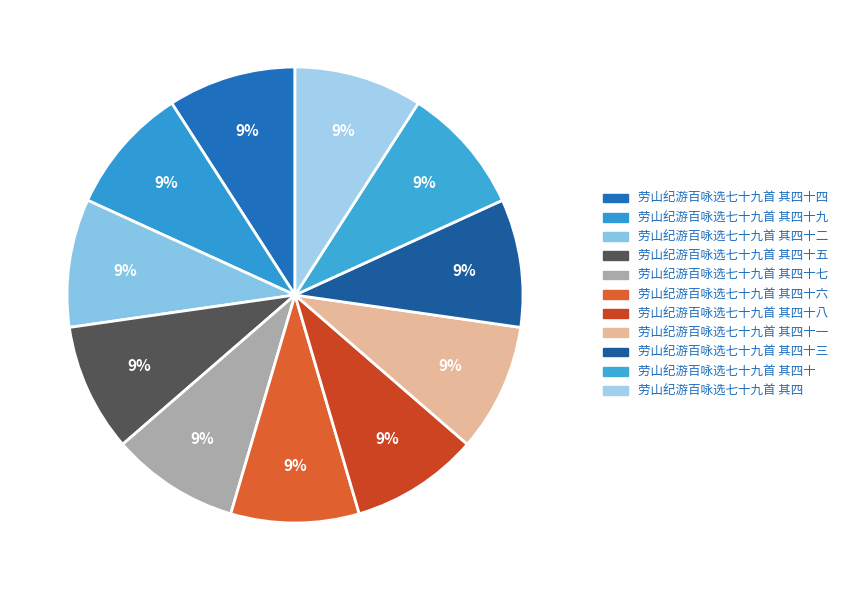

Is it true that 劳山纪游百咏选七十九首 其四十九 is 15% of the pie?

False